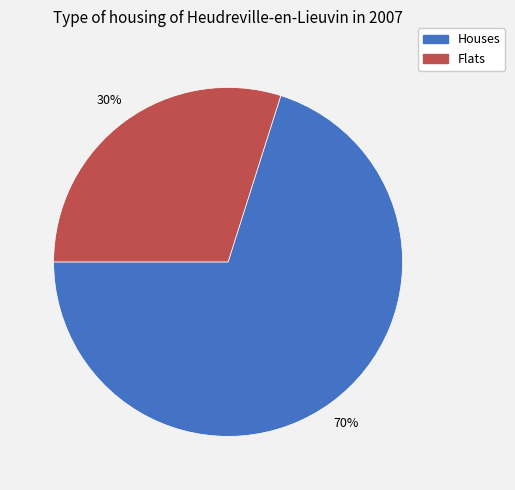

To the nearest percent, what is the average slice percentage?

50%